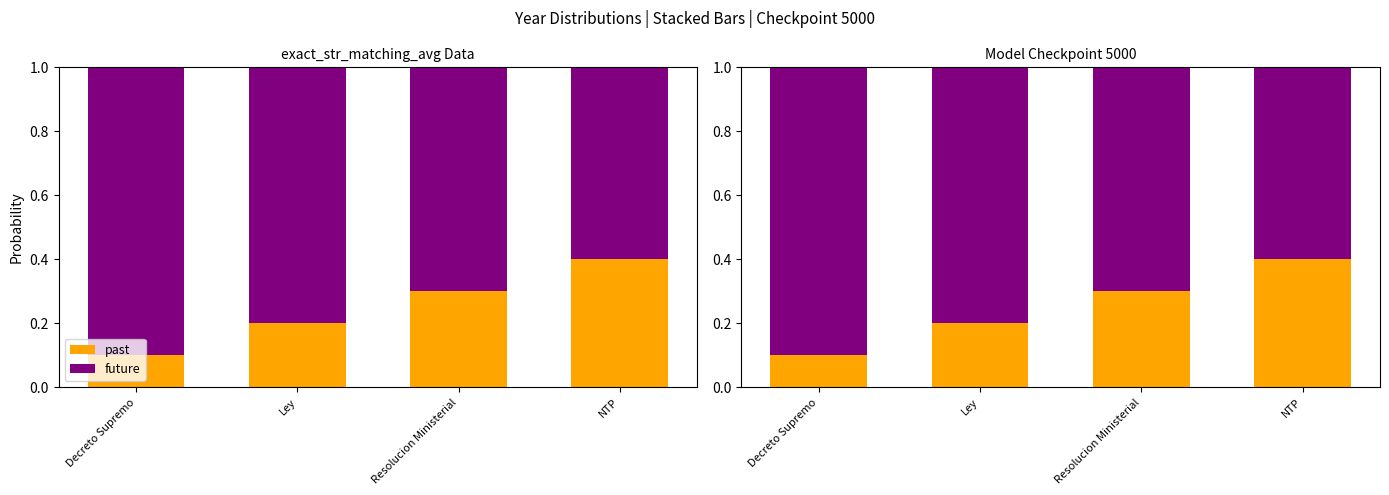

Where is past nearest to the value 0?

Decreto Supremo